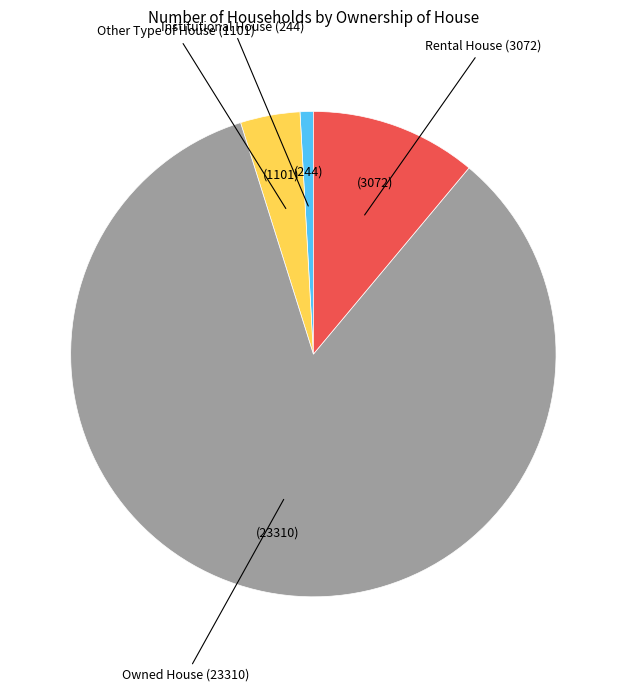

Is there any slice that represents more than half of the pie?

Yes